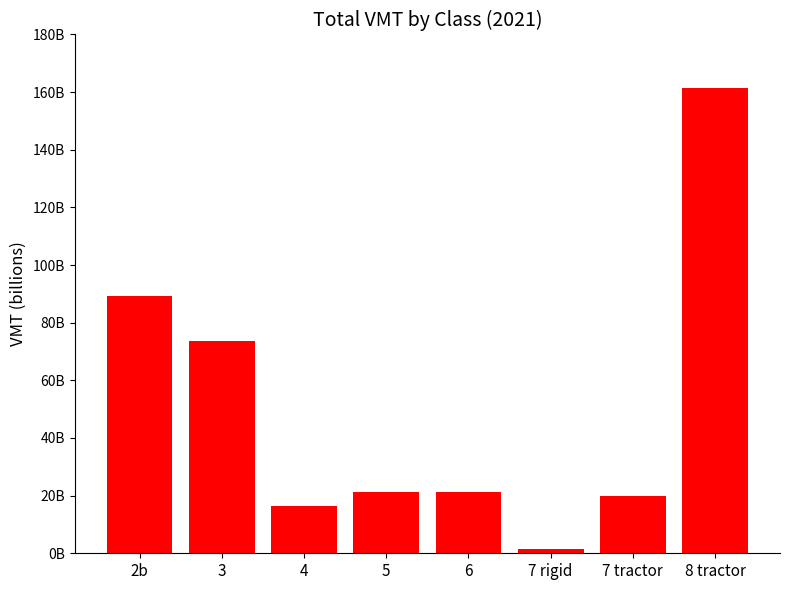

The value at 6 is 21091781567. True or false?

True